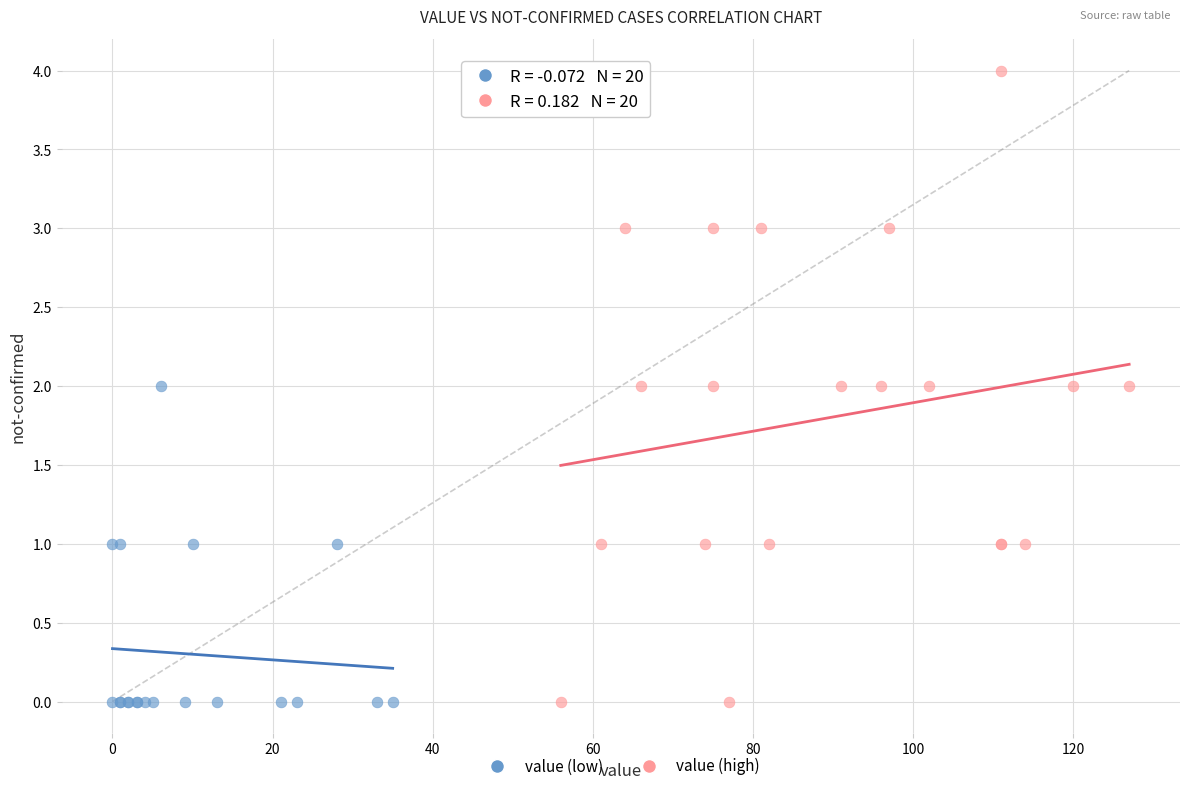

Which series has the largest Y range (max minus min)?

value (high)